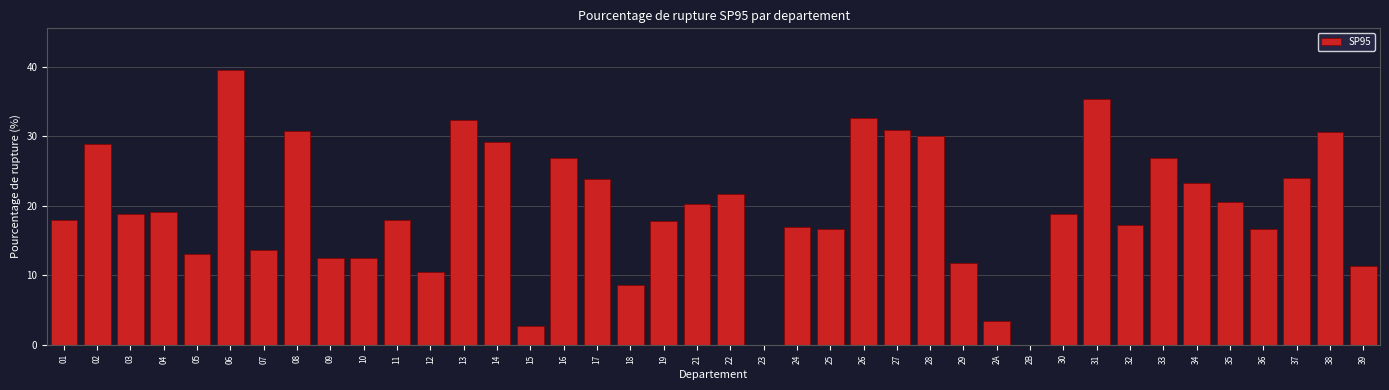

Approximately how many times larger is the value at 21 compared to 15?

7.7